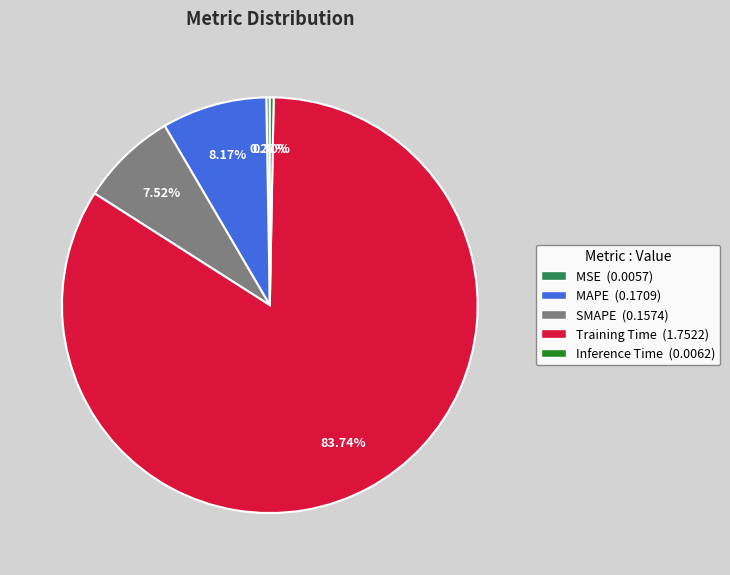

Does any single category account for the majority?

Yes